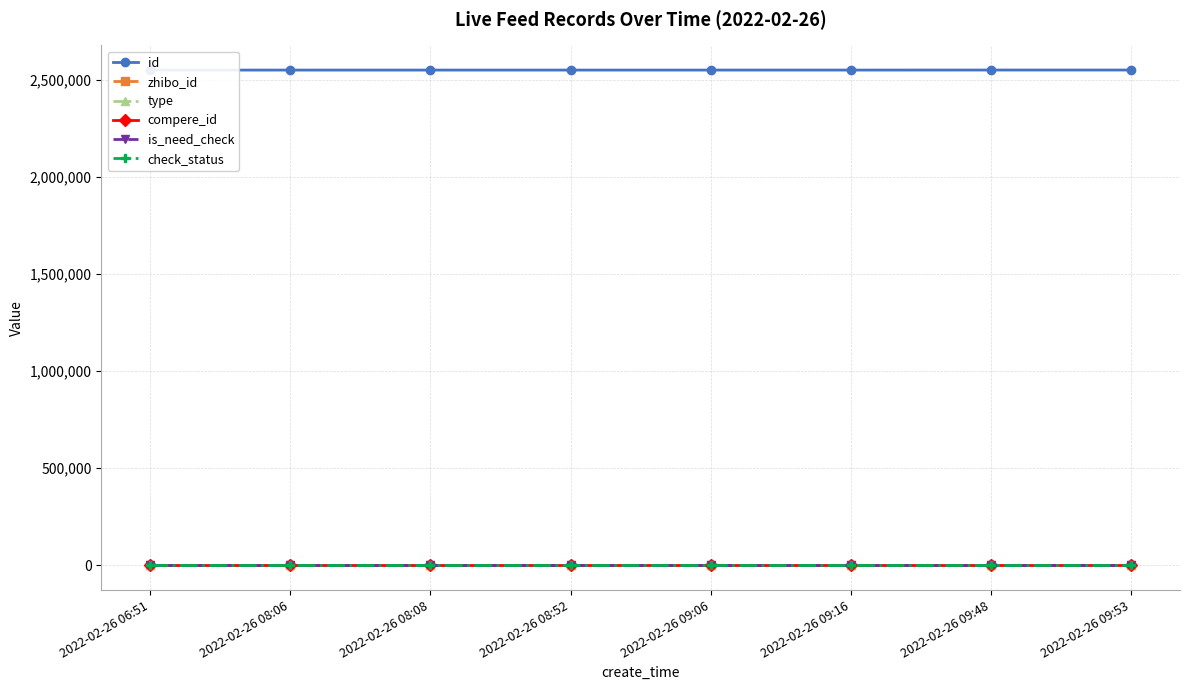

How many lines are shown in the chart?

6